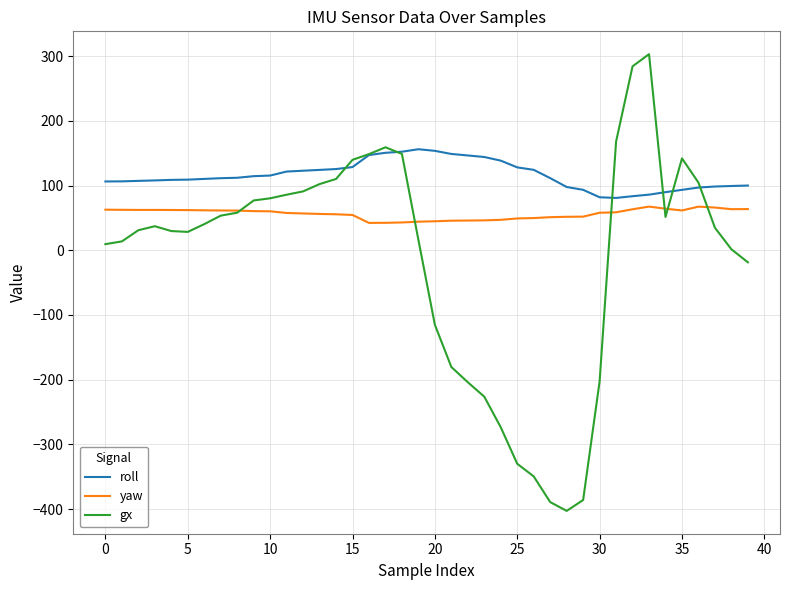

How many lines are shown in the chart?

3